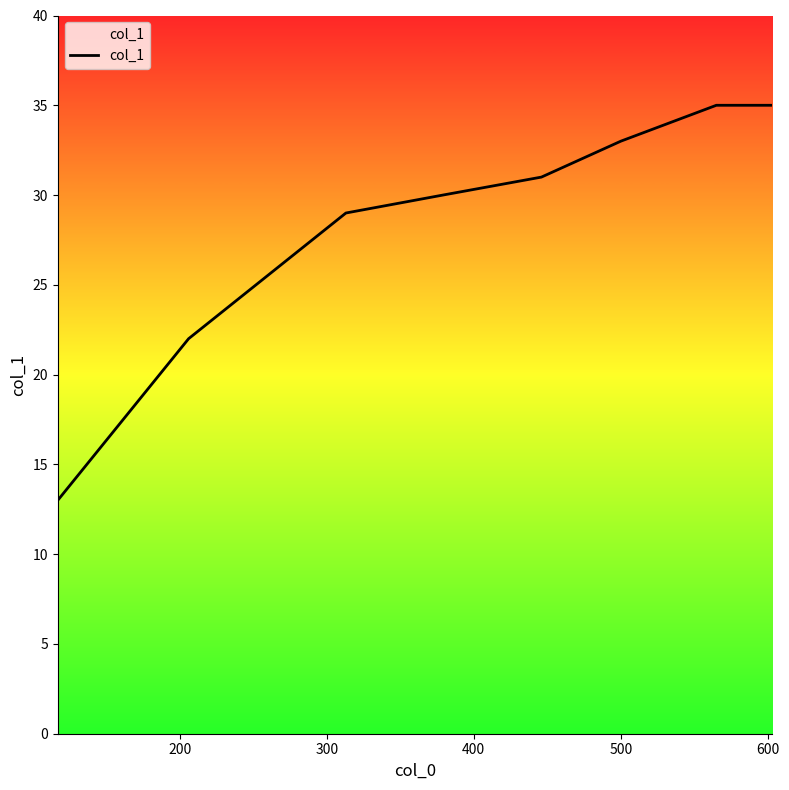

What is the minimum value shown in the chart?

13